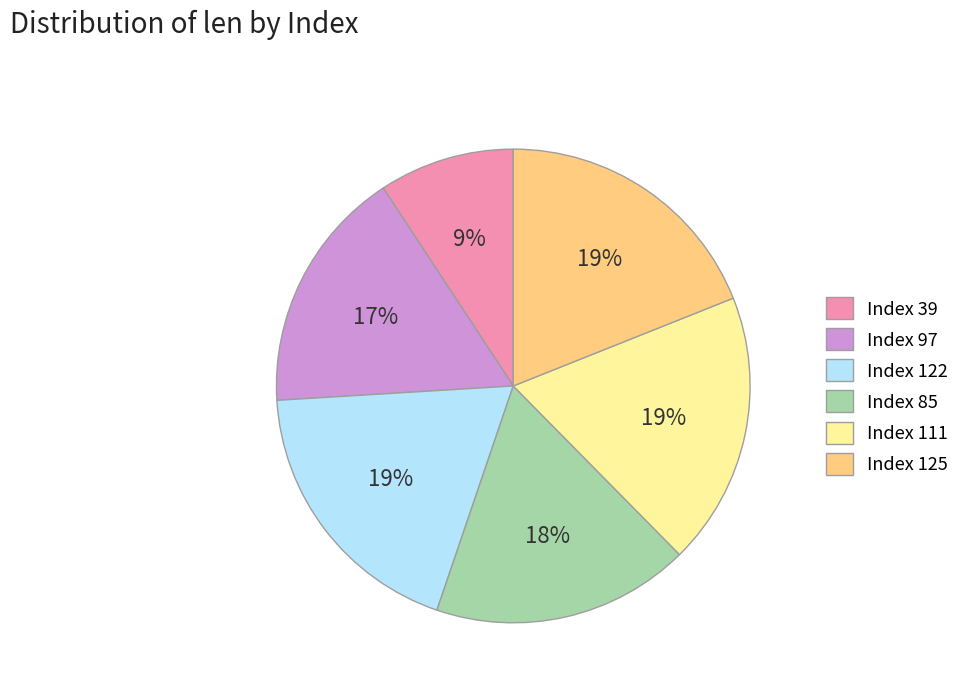

Do Index 122 and Index 85 together represent more than half of the pie?

No